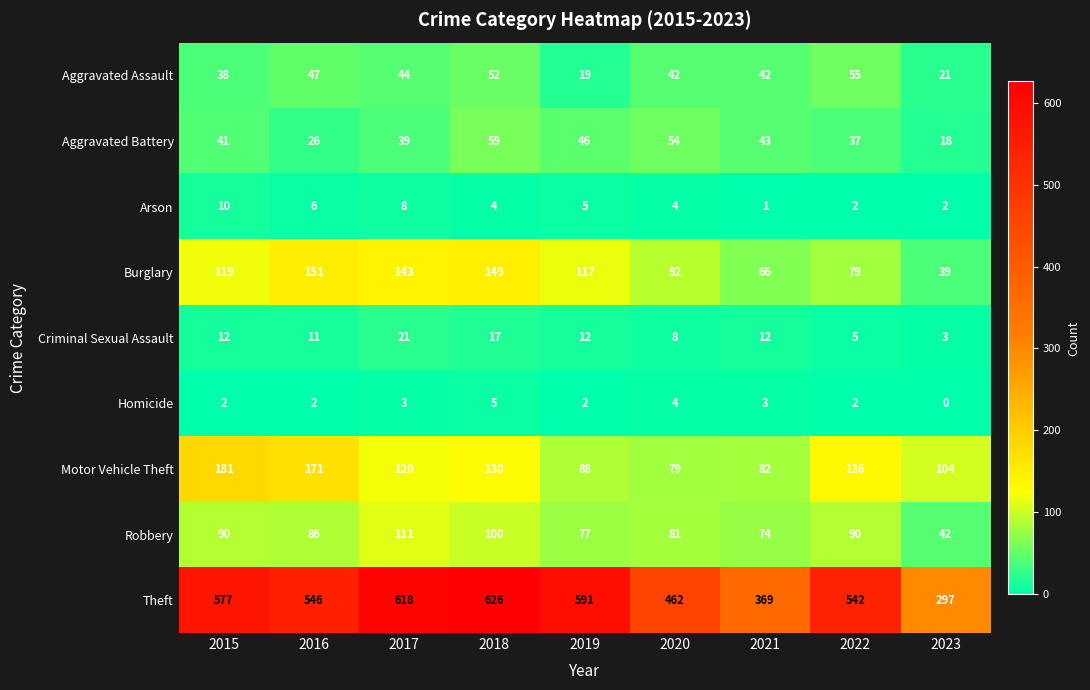

Is the value of Robbery at 2016 greater than the value of Aggravated Assault at 2016?

Yes